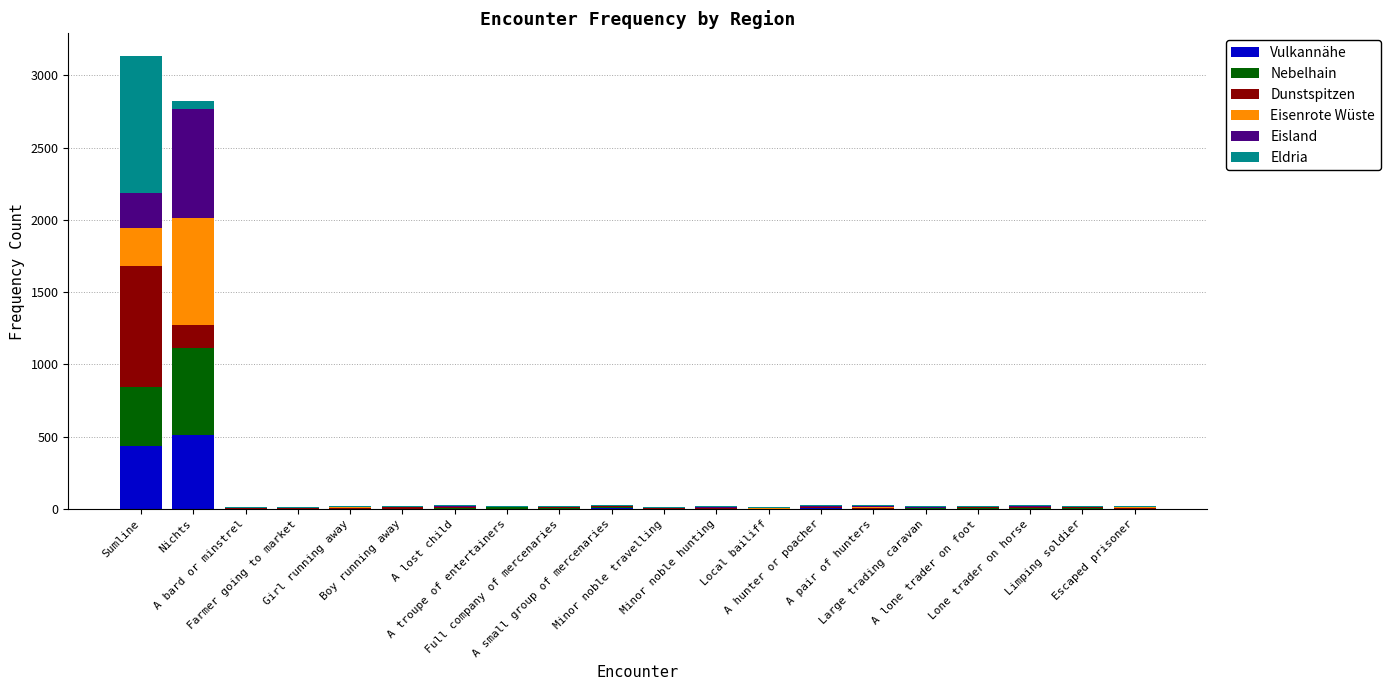

What is the sum of all Vulkannähe values?

986